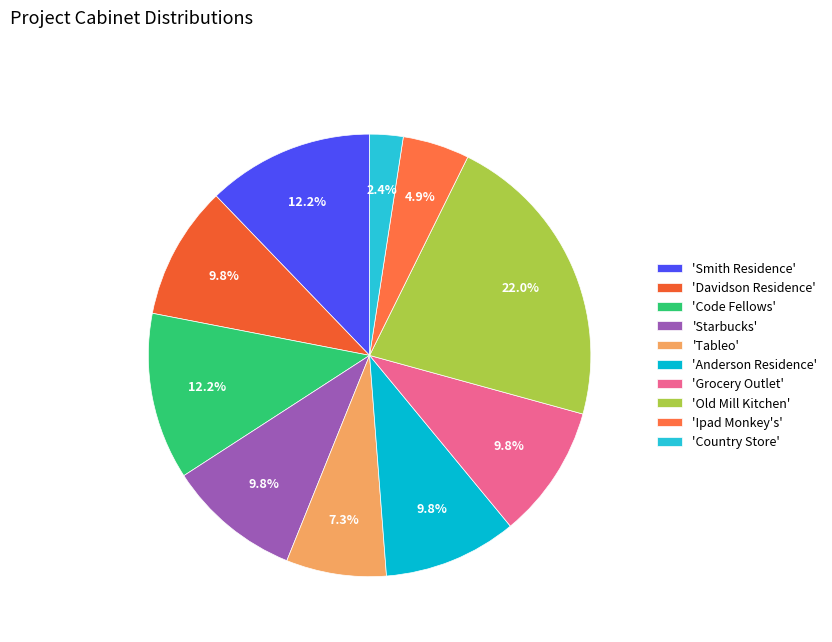

How many segments does this pie chart have?

10